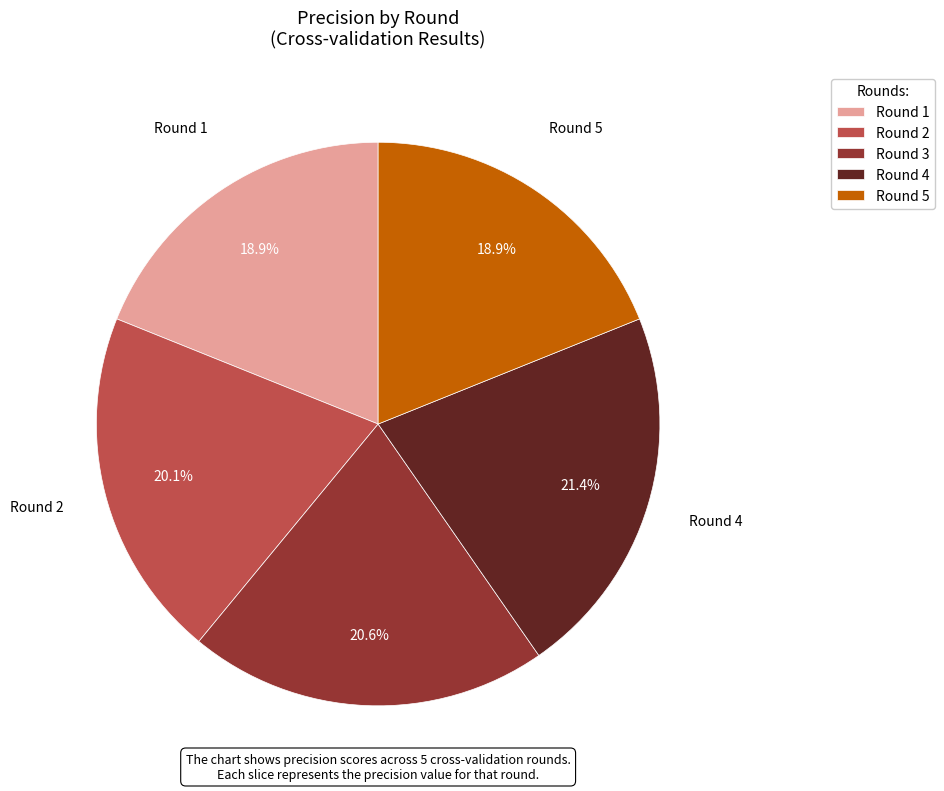

Which has a higher value, Round 3 or Round 5?

Round 3